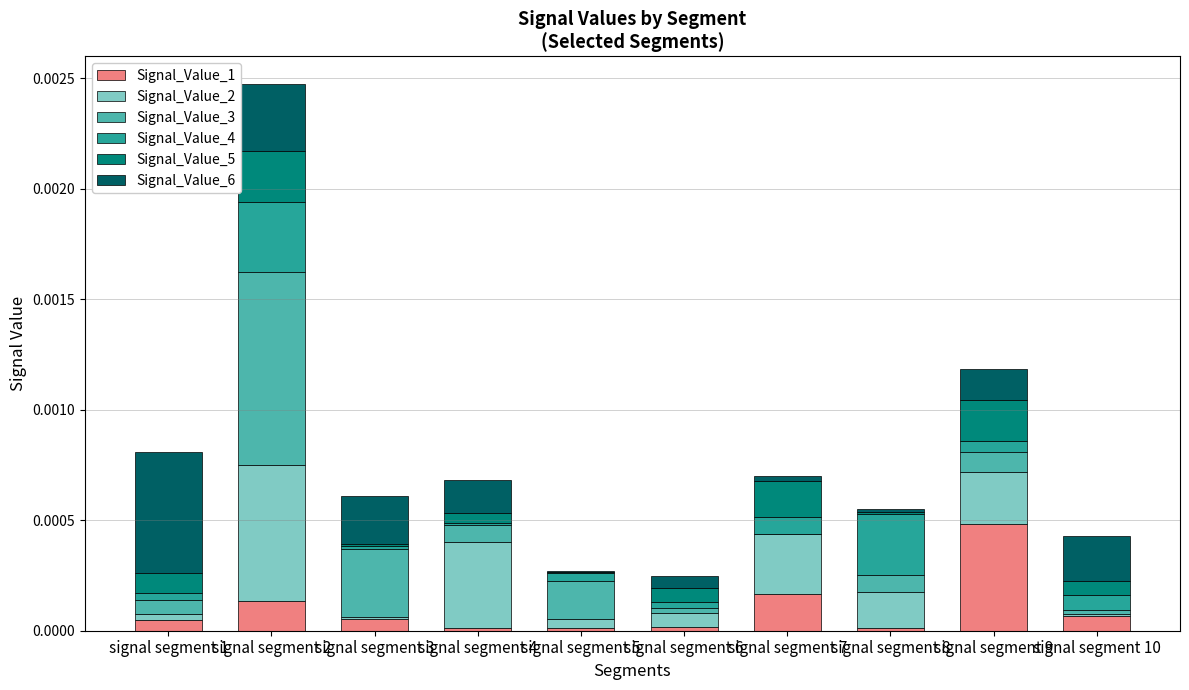

At which category is the sum across all series the highest?

signal segment 2